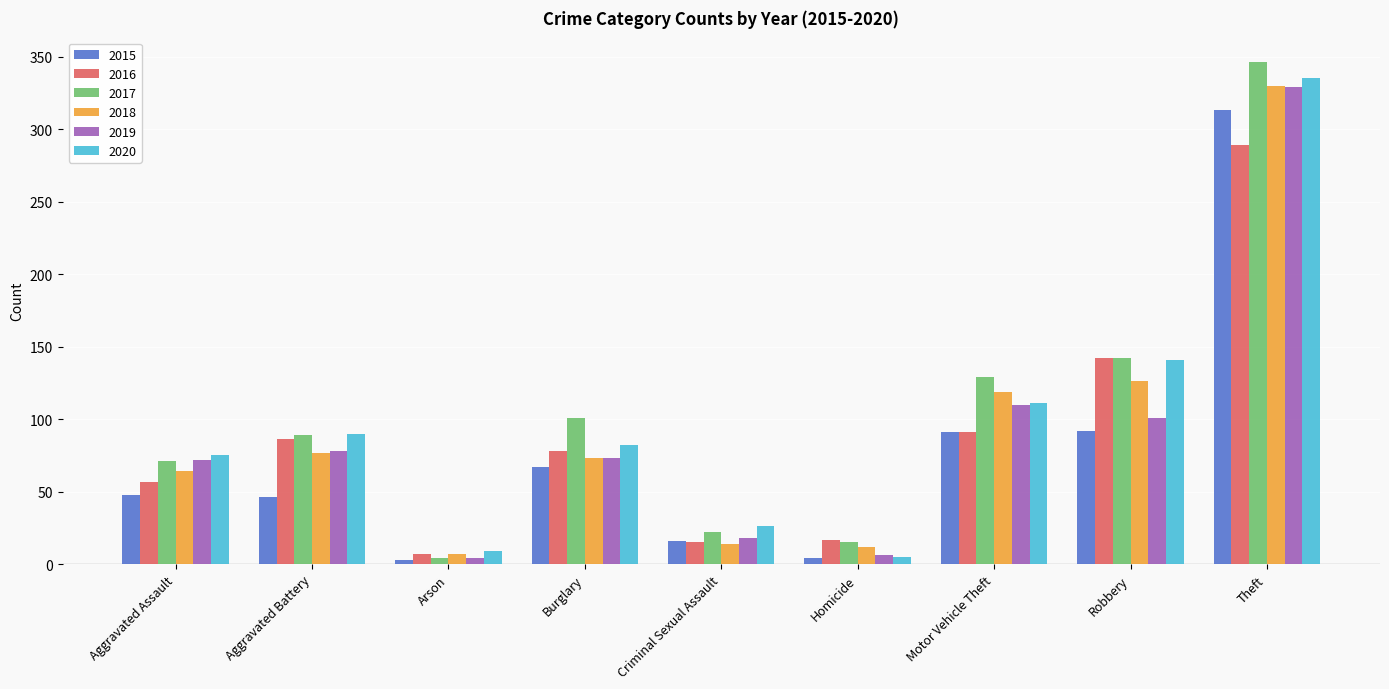

How many values in the 2017 series are below 89?

4